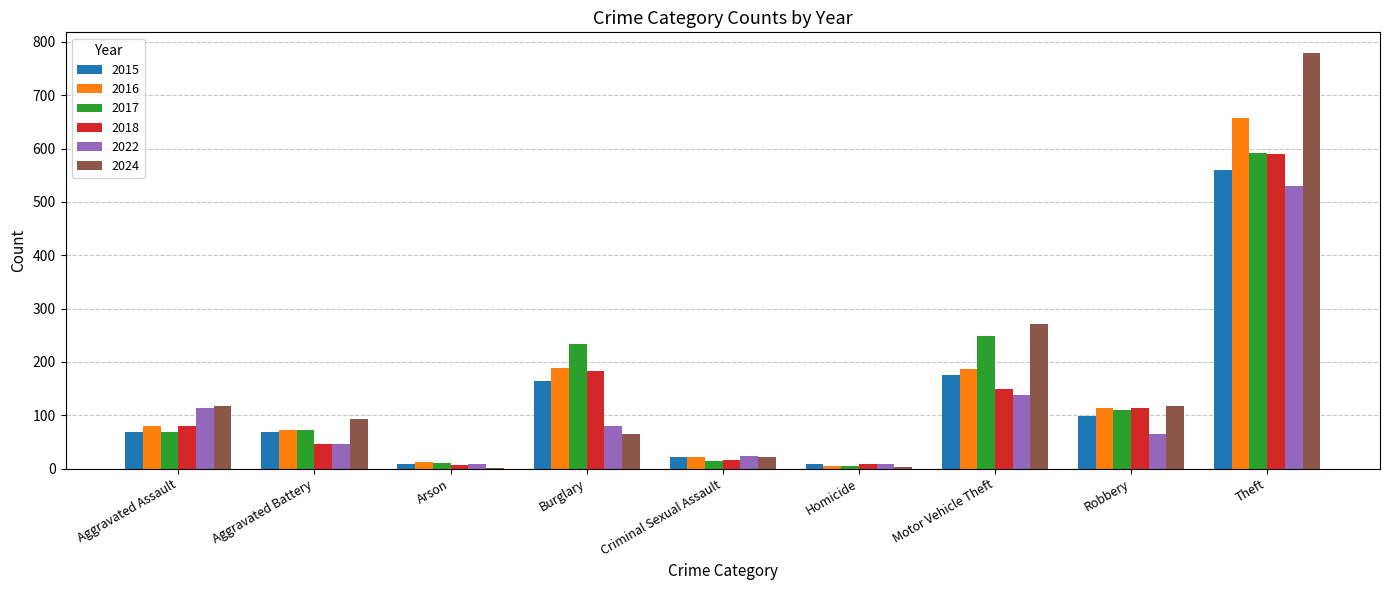

What are all the series names shown in the legend?

2015, 2016, 2017, 2018, 2022, 2024